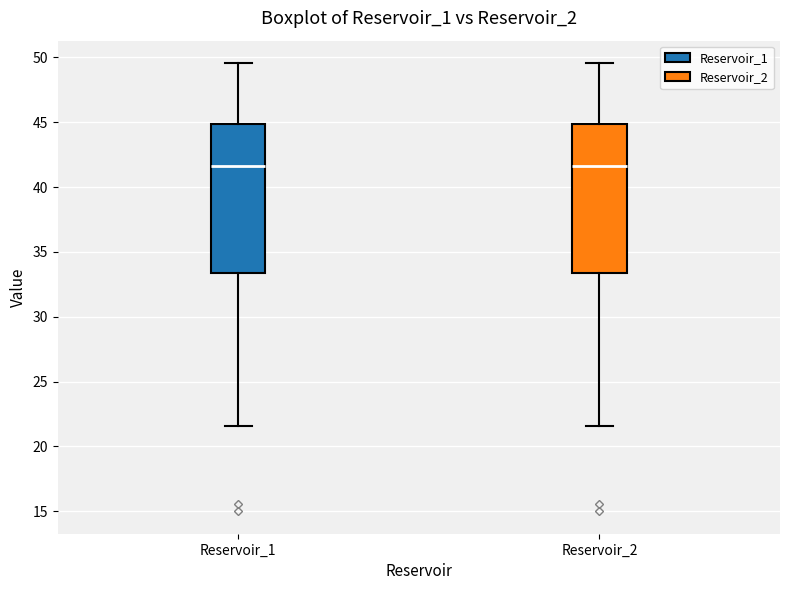

Reading left to right, transcribe this box plot: for each box, give where its median line is, the range the box spans, and where its two whiskers end, as read against the y-axis. The values are not printed on the chart, so give them approximately, as read against the axis.

Reservoir_1: median 41.5, box 33.5 to 45.0, whiskers 21.5 to 49.5
Reservoir_2: median 41.5, box 33.5 to 45.0, whiskers 21.5 to 49.5